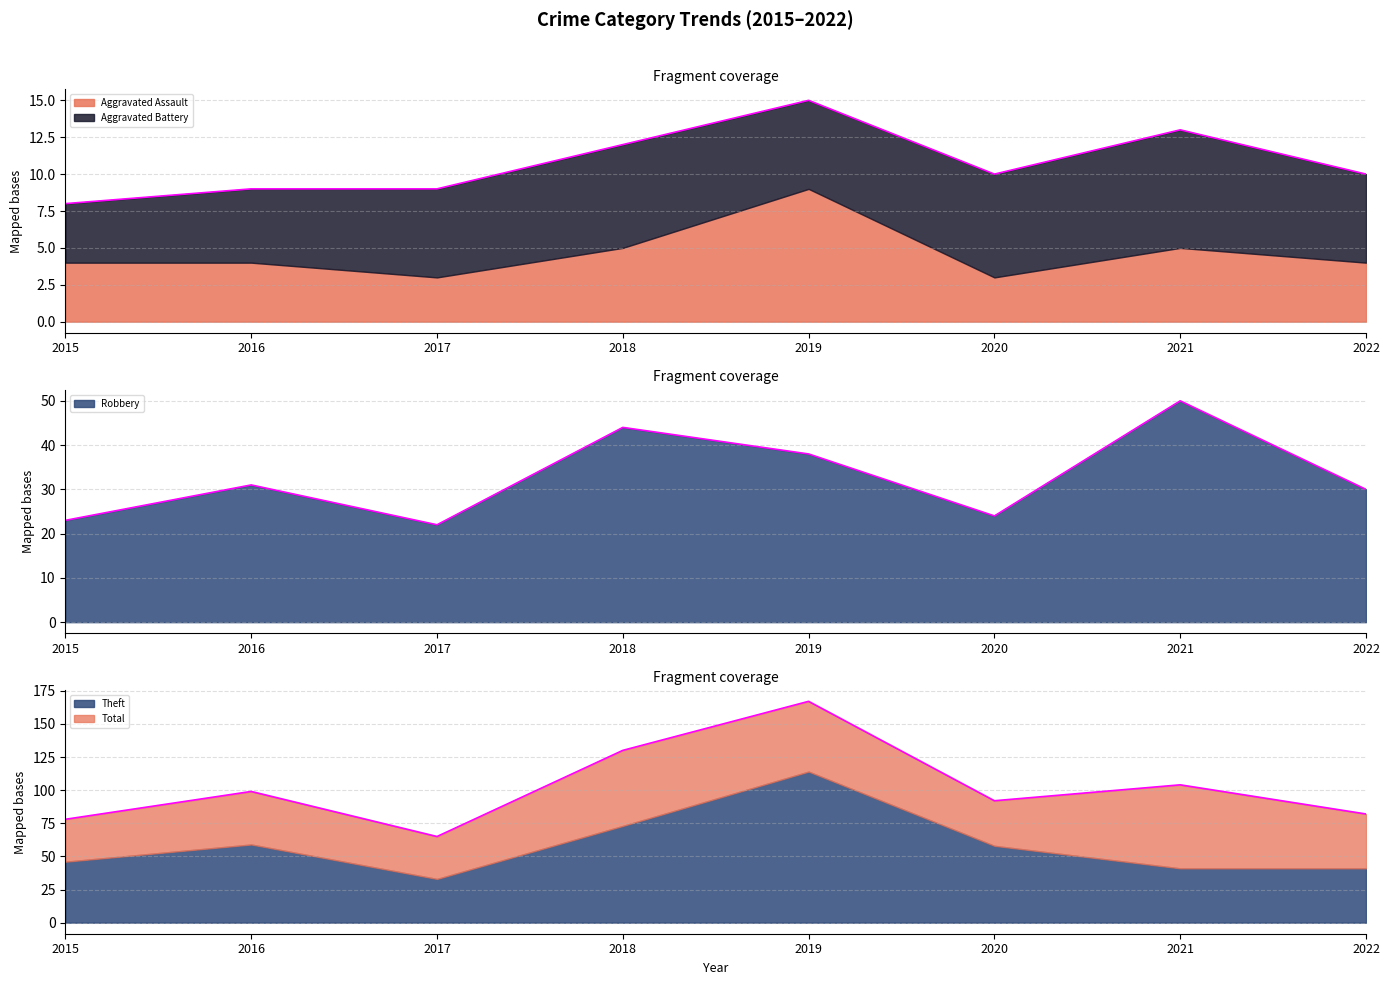

Is the value of Total at 2019 greater than the value of Robbery at 2018?

Yes